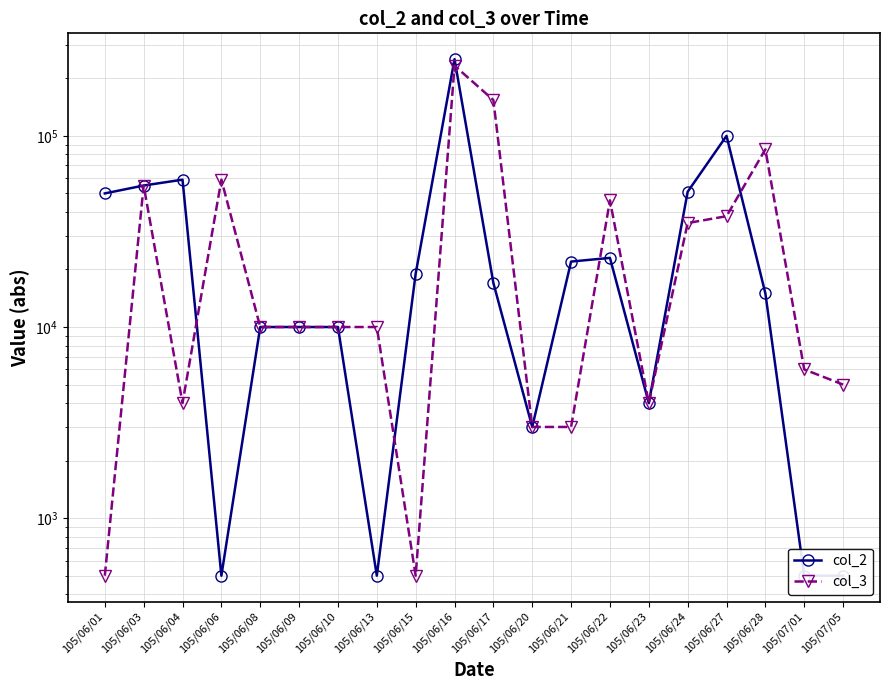

List the labels in order of col_2 value, largest first.

105/06/16, 105/06/27, 105/06/04, 105/06/03, 105/06/24, 105/06/01, 105/06/22, 105/06/21, 105/06/15, 105/06/17, 105/06/28, 105/06/08, 105/06/09, 105/06/10, 105/06/23, 105/06/20, 105/06/06, 105/06/13, 105/07/01, 105/07/05